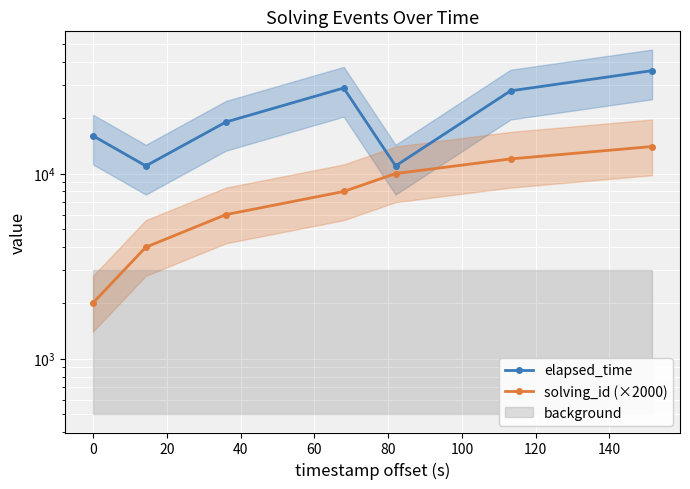

True or false: elapsed_time and solving_id (×2000) intersect in this chart.

False